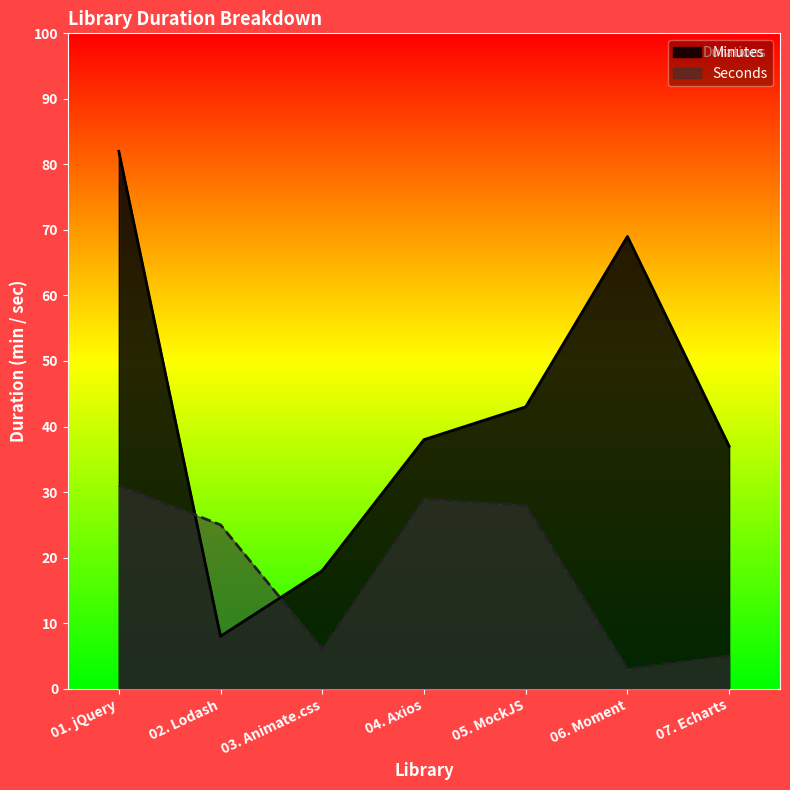

Reading right to left, extract all data points from this chart.

Minutes: 37	69	43	38	18	8	82
Seconds: 5	3	28	29	6	25	31